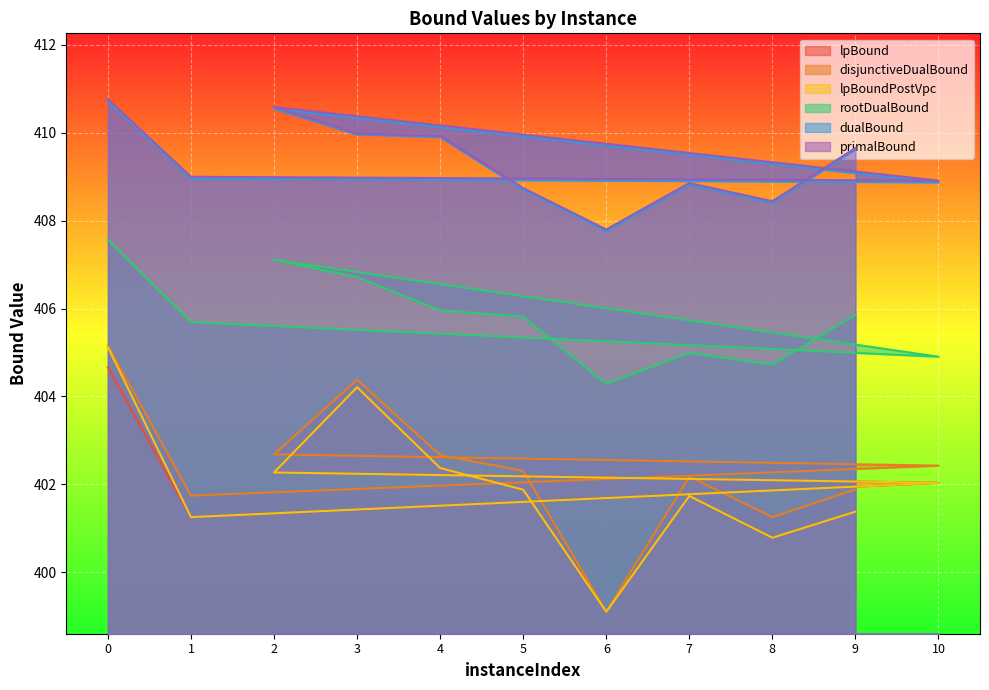

True or false: primalBound and disjunctiveDualBound intersect in this chart.

False